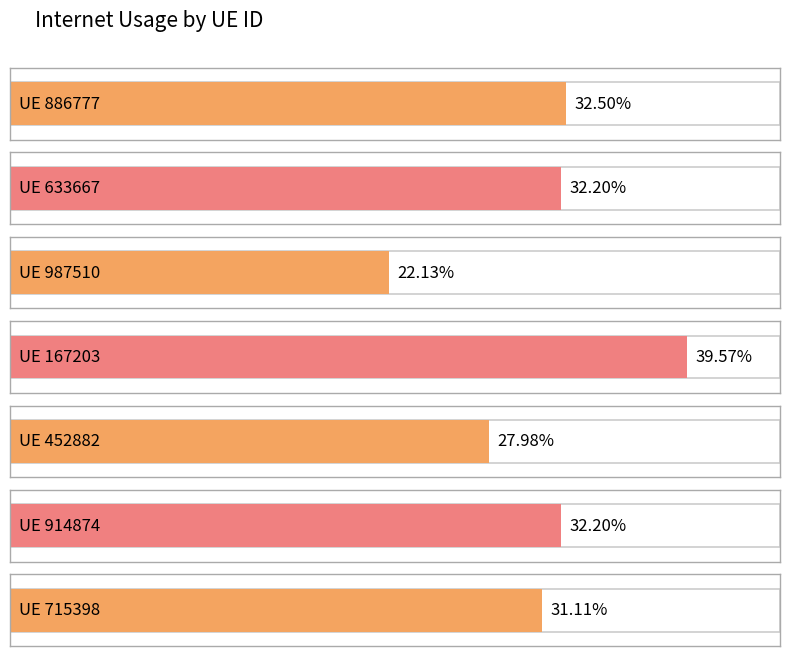

Rank the categories by value from lowest to highest.

987510, 452882, 715398, 914874, 633667, 886777, 167203